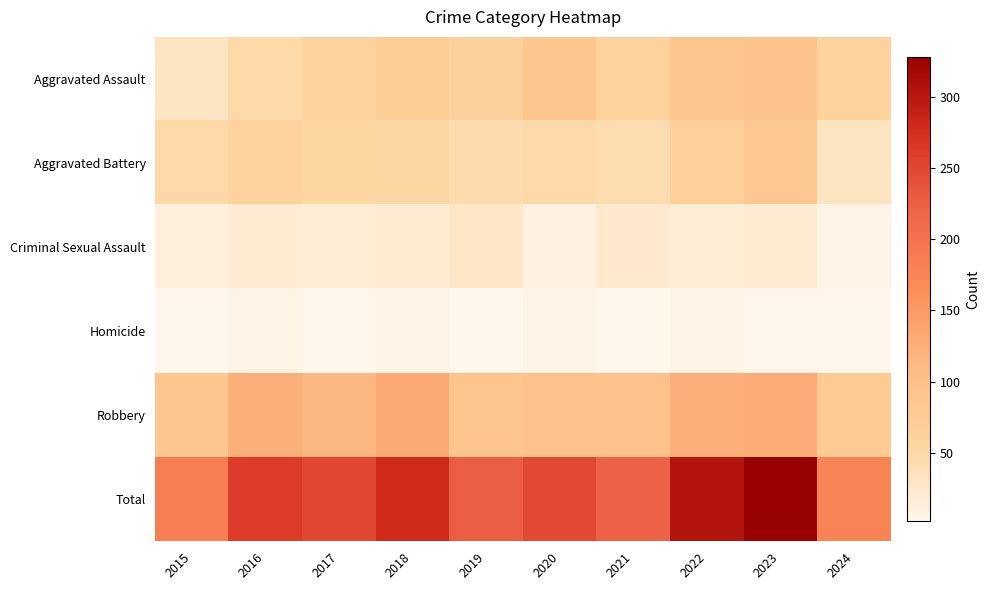

Reading left to right, transcribe all the data shown in this chart.

Aggravated Assault: 2015=31	2016=50	2017=59	2018=72	2019=61	2020=87	2021=58	2022=89	2023=93	2024=57
Aggravated Battery: 2015=50	2016=60	2017=54	2018=52	2019=45	2020=48	2021=43	2022=66	2023=83	2024=32
Criminal Sexual Assault: 2015=13	2016=20	2017=19	2018=20	2019=29	2020=12	2021=24	2022=18	2023=20	2024=8
Homicide: 2015=4	2016=8	2017=2	2018=5	2019=3	2020=6	2021=2	2022=6	2023=4	2024=4
Robbery: 2015=87	2016=123	2017=115	2018=130	2019=89	2020=94	2021=95	2022=125	2023=128	2024=77
Total: 2015=185	2016=261	2017=249	2018=279	2019=227	2020=247	2021=222	2022=304	2023=328	2024=178